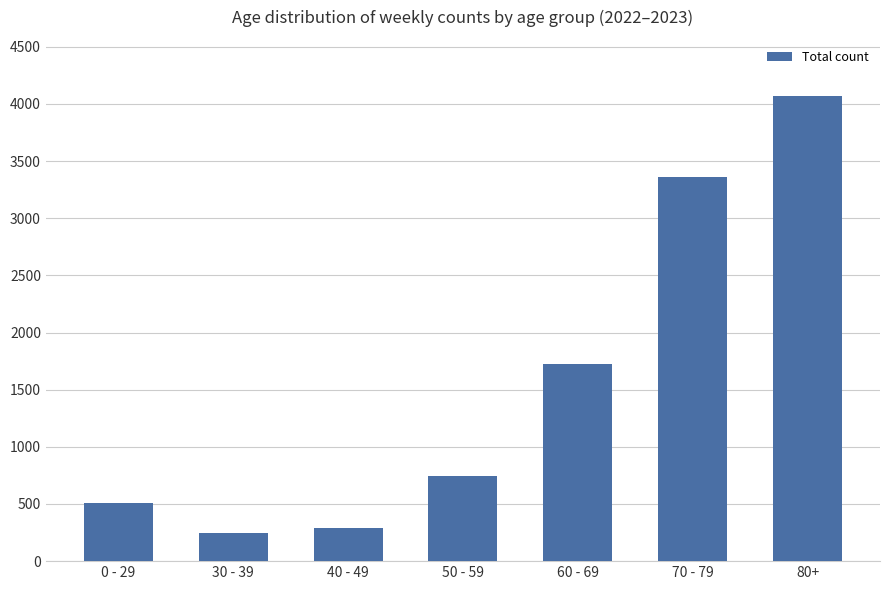

How many bars are there in total?

7